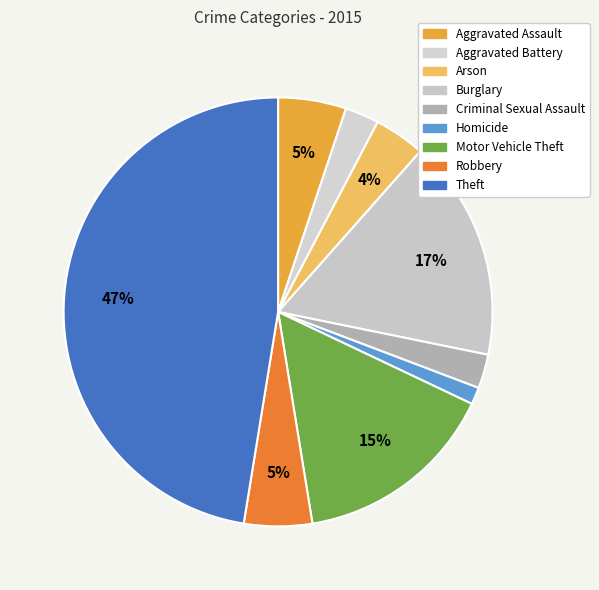

What is the total percentage of Aggravated Assault and Robbery?

10.3%